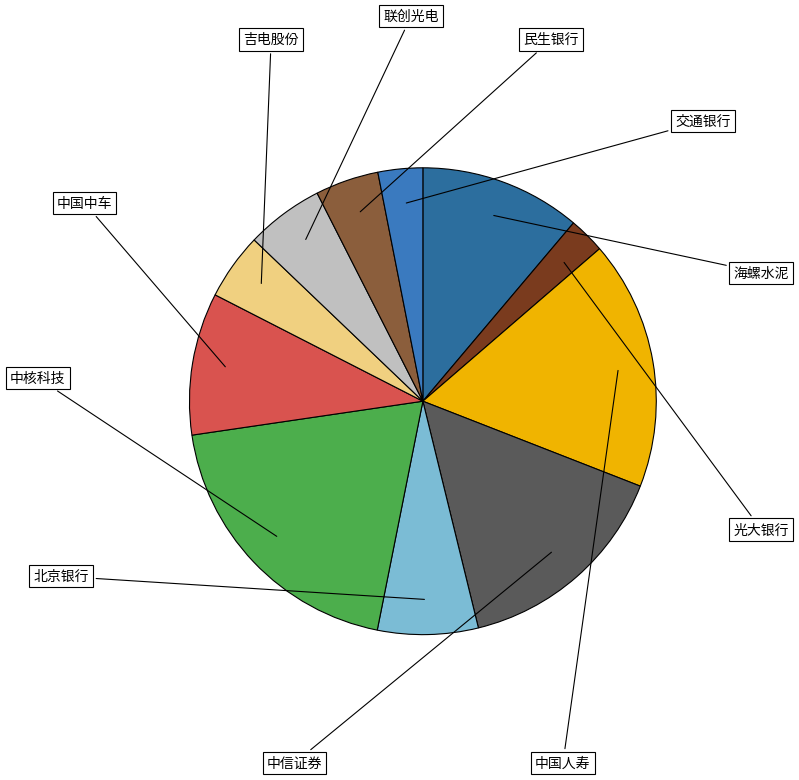

How many slices are in this pie chart?

11